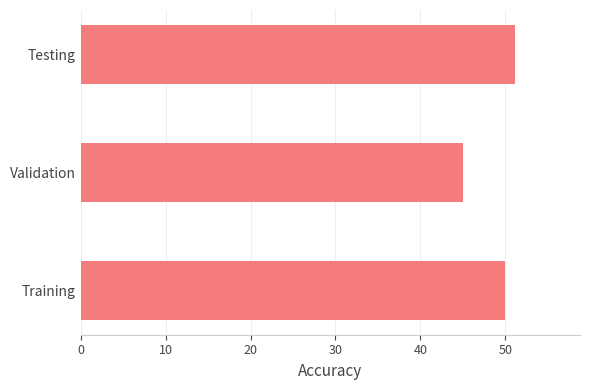

Reading bottom to top, extract all data points from this chart.

50.0	45.0	51.1